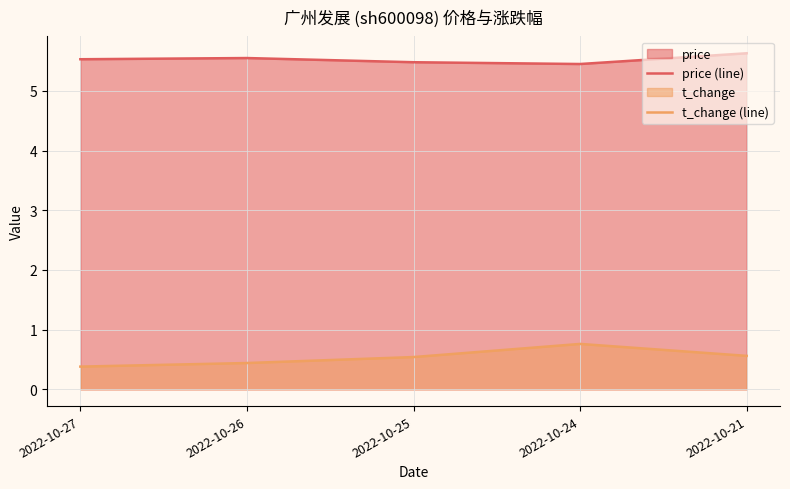

Which series has the largest total across all categories?

price (line)